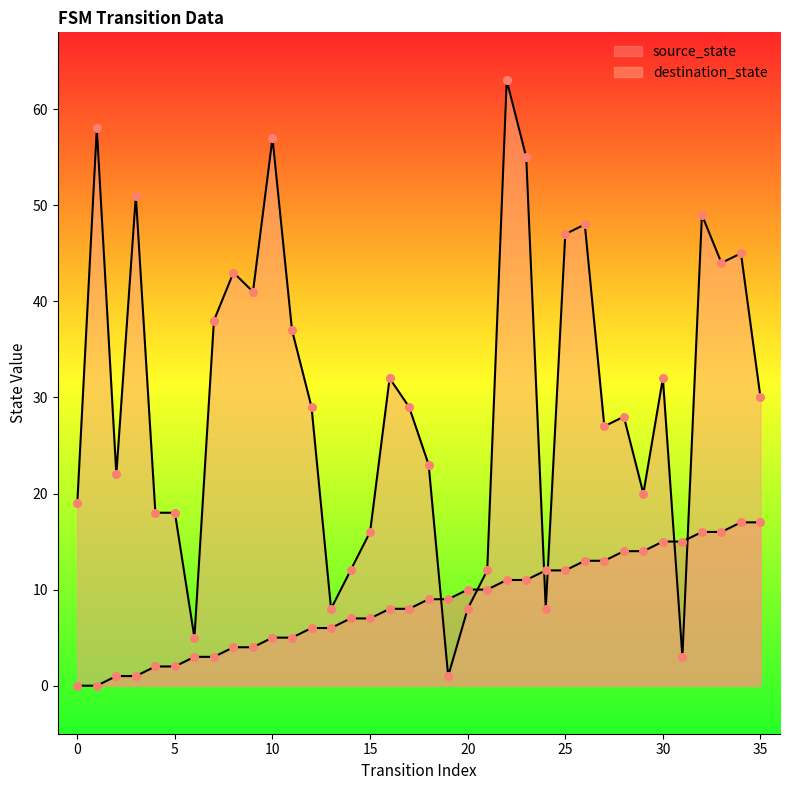

What are all the series names shown in the legend?

source_state, destination_state